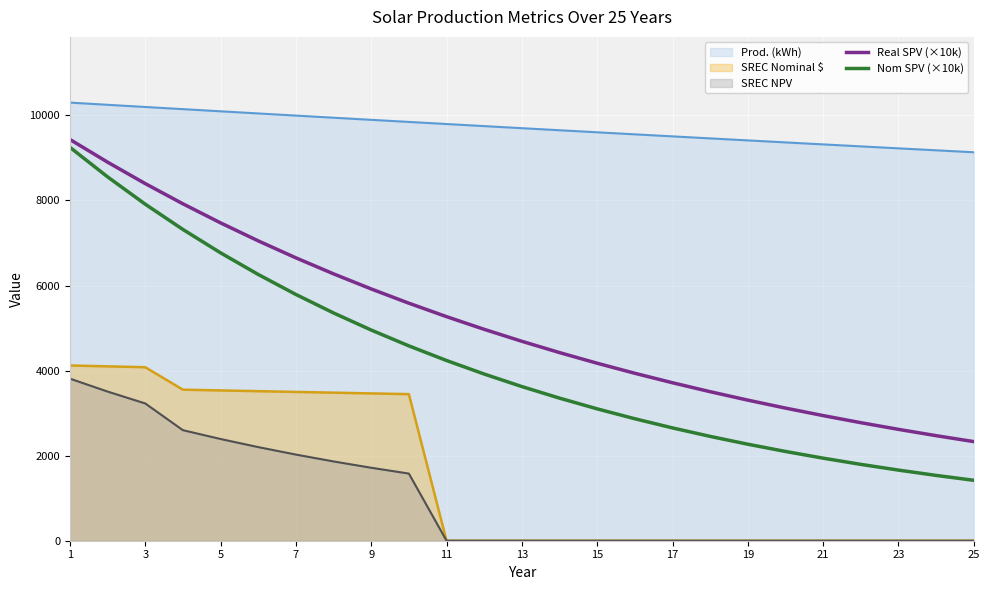

True or false: Real SPV (×10k) and SREC Nominal $ intersect in this chart.

False